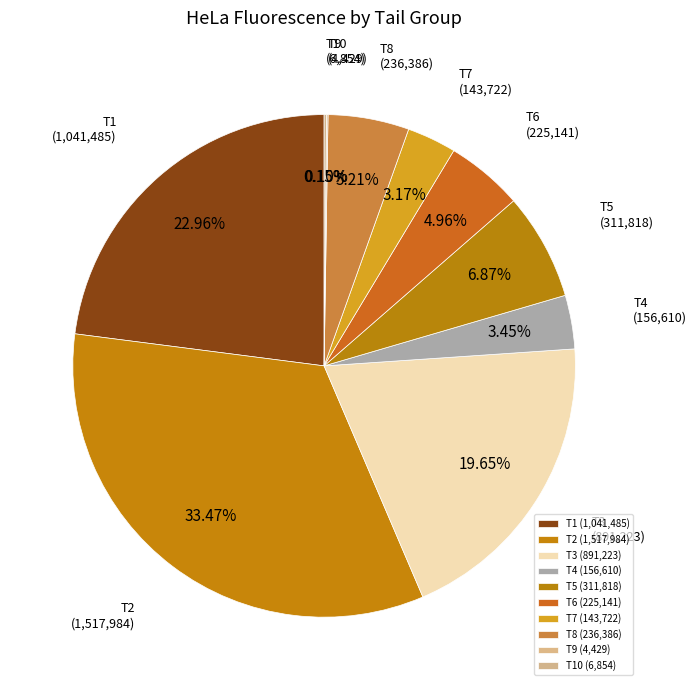

Approximately how many times larger is the value at T1 compared to T6?

4.6